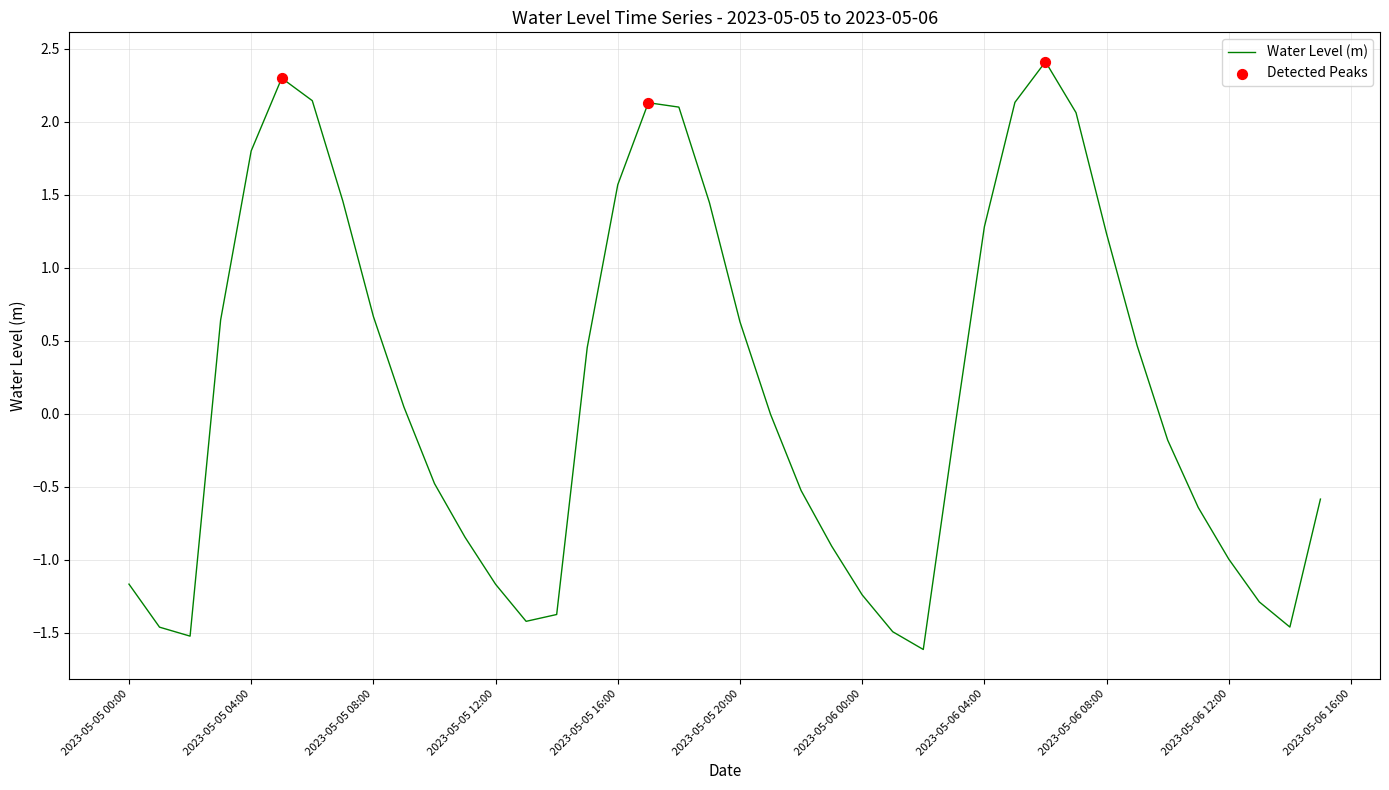

What is the difference between the maximum and minimum values?

4.0